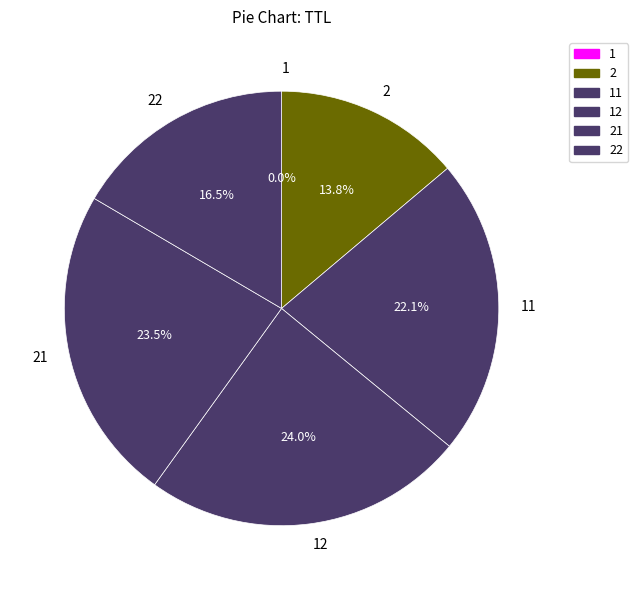

Does any single category account for the majority?

No